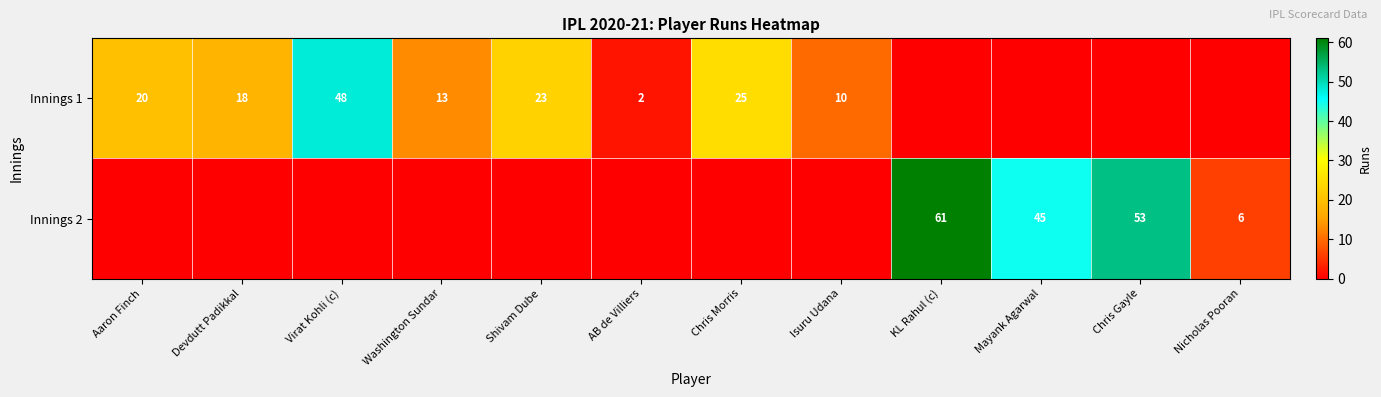

What is the sum of the Innings 2 values at Nicholas Pooran and KL Rahul (c)?

67